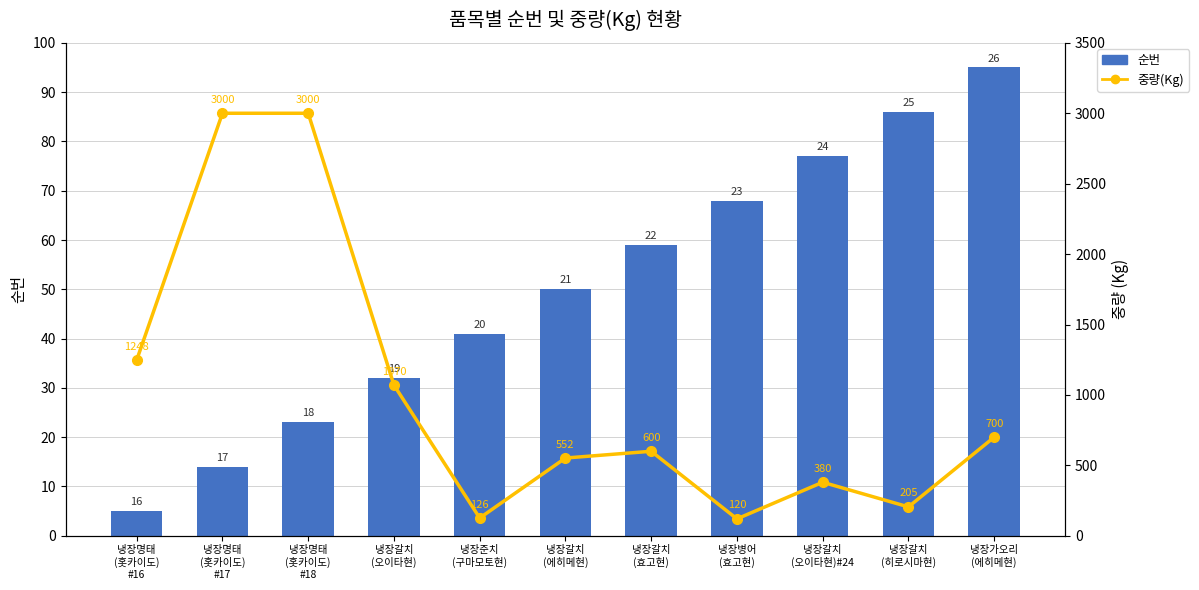

What is the value of the 중량(Kg) bar at the 7th from the left?

600